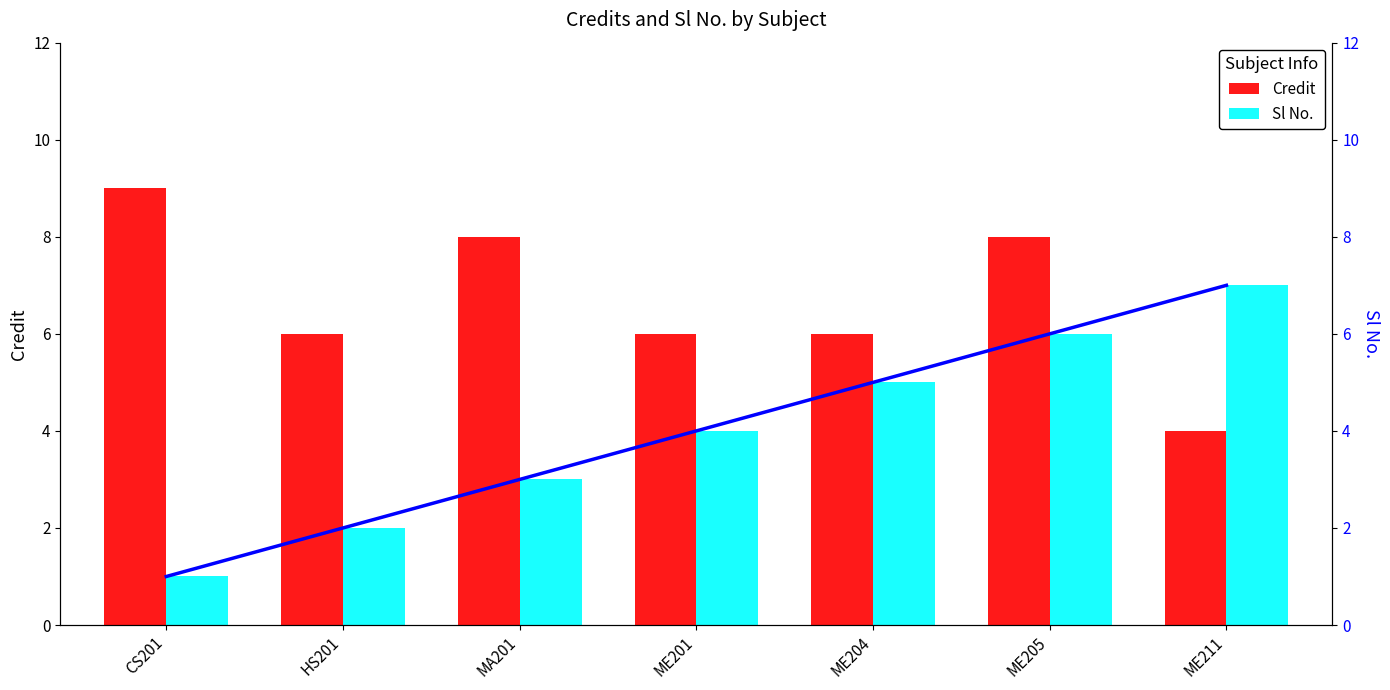

Is it true that Credit equals 8 at ME205?

True